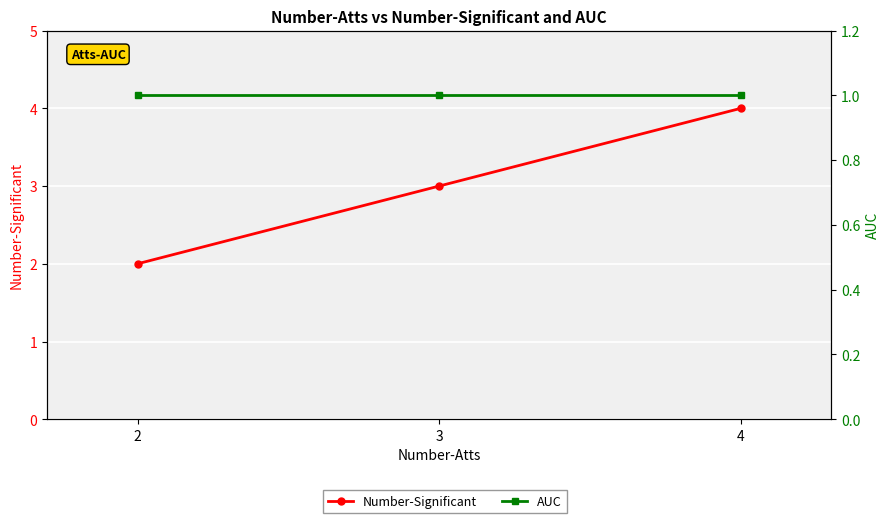

Is the value of Number-Significant at 4 greater than the value of AUC at 4?

Yes